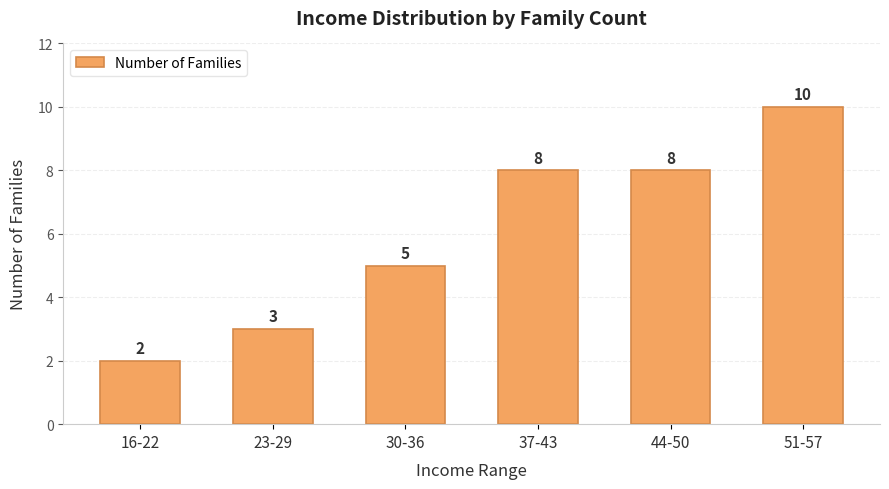

Approximately how many times larger is the value at 37-43 compared to 16-22?

4.0